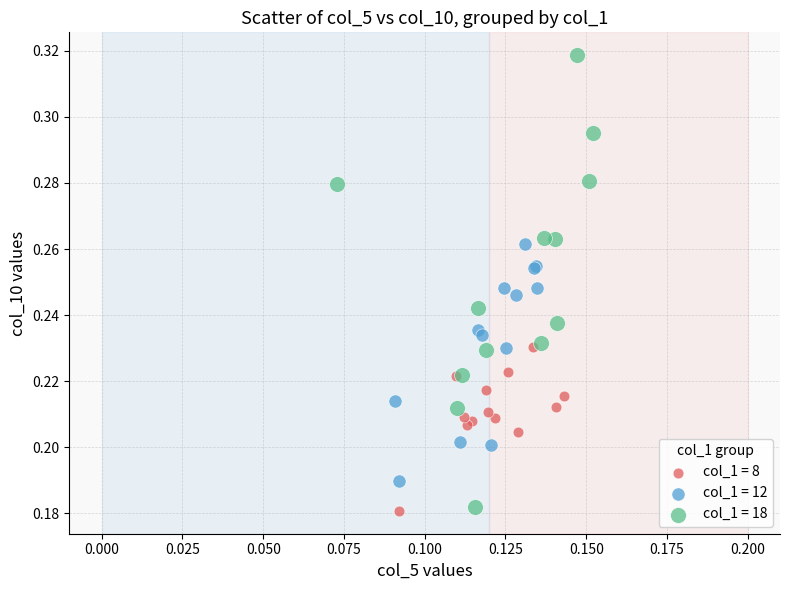

Which series has the widest spread of Y values?

col_1 = 18